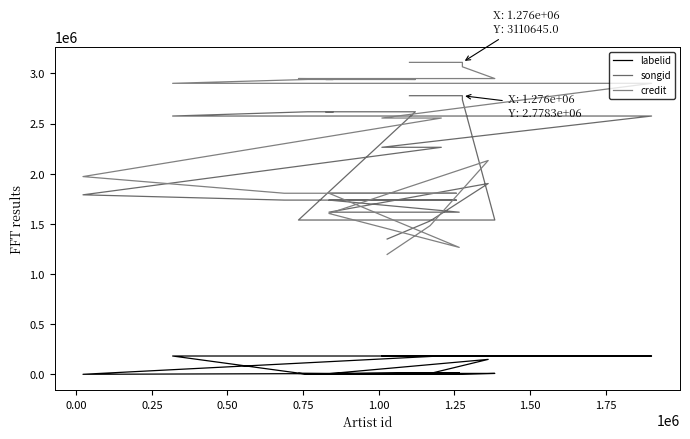

Which series has the largest range (max minus min)?

credit